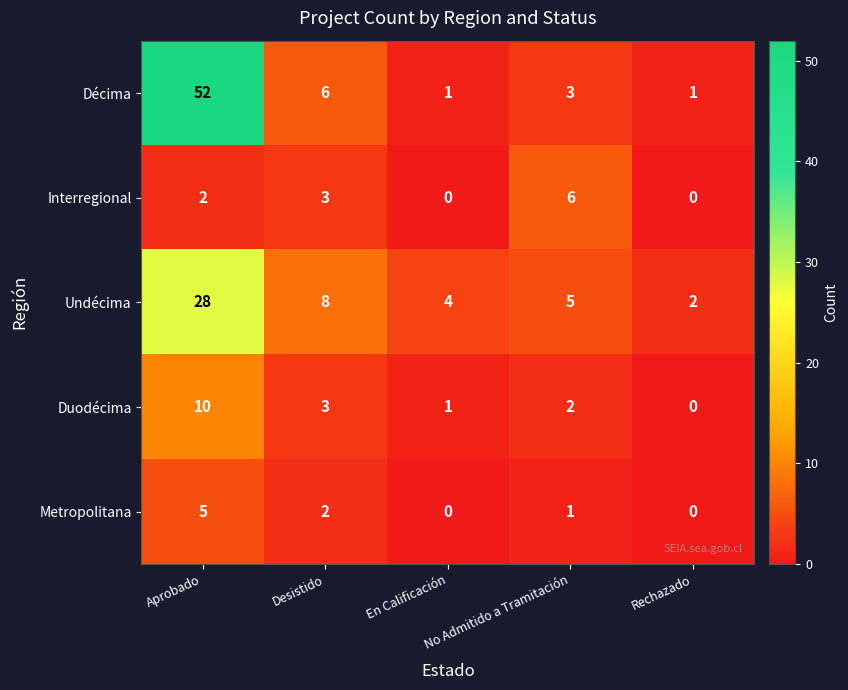

What is the spread (max minus min) of values at Desistido?

6